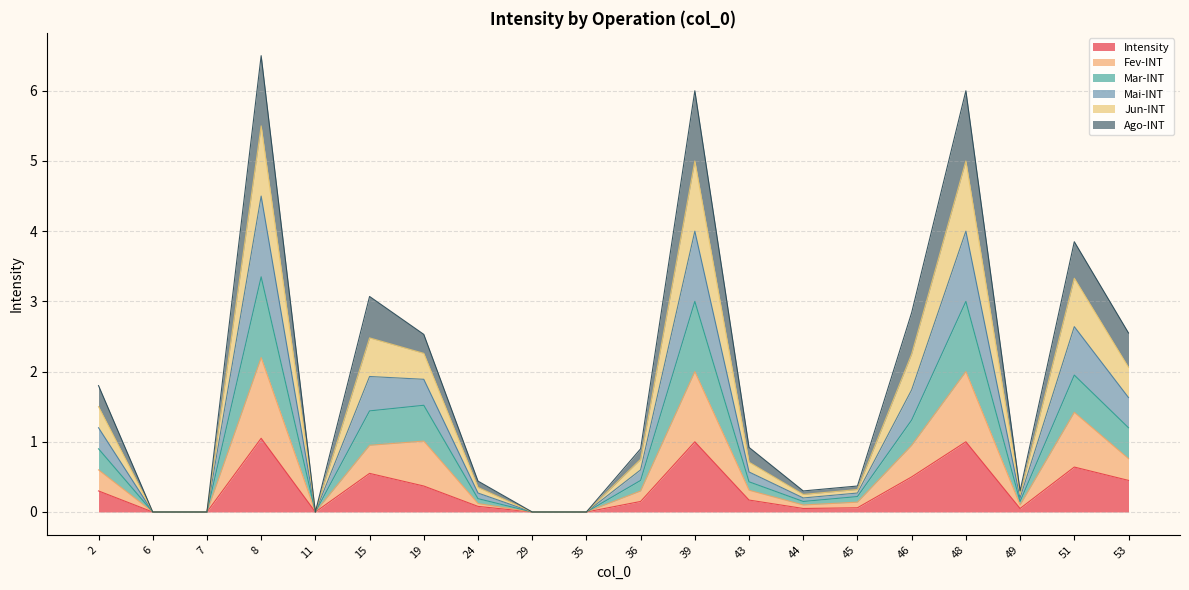

What is the maximum value for Intensity?

1.1